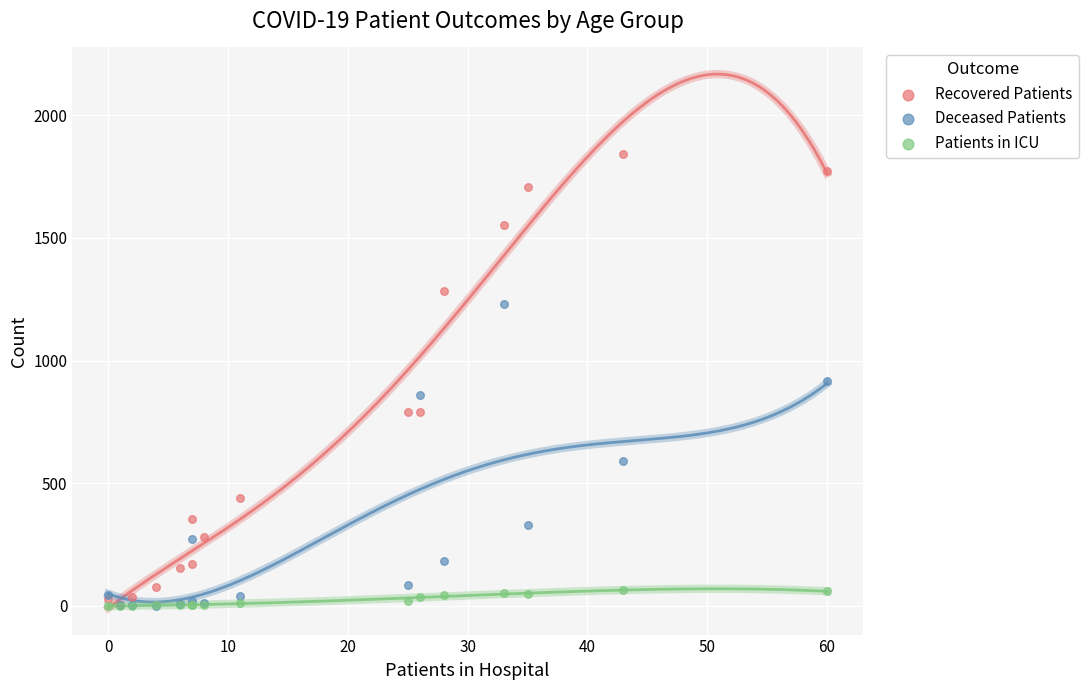

Which series contains the lowest Y value?

Deceased Patients